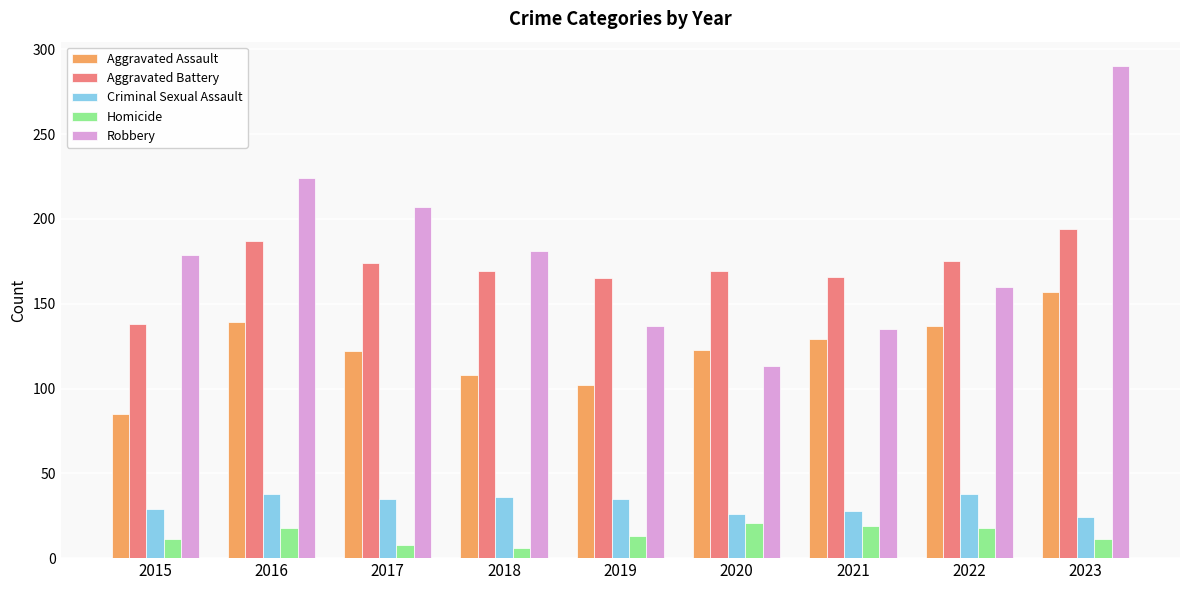

Read the Robbery value at 2017, to the nearest 50.

200